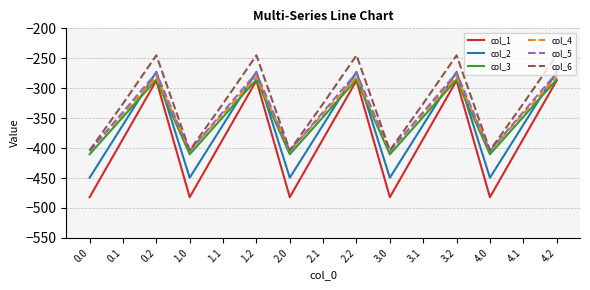

Reading right to left, transcribe all the data shown in this chart.

col_1: 4.2=-287.1	4.1=-384.6	4.0=-482.0	3.2=-287.1	3.1=-384.6	3.0=-482.0	2.2=-287.1	2.1=-384.6	2.0=-482.0	1.2=-287.1	1.1=-384.6	1.0=-482.0	0.2=-287.1	0.1=-384.6	0.0=-482.0
col_2: 4.2=-272.7	4.1=-361.1	4.0=-449.5	3.2=-272.7	3.1=-361.1	3.0=-449.5	2.2=-272.7	2.1=-361.1	2.0=-449.5	1.2=-272.7	1.1=-361.1	1.0=-449.5	0.2=-272.7	0.1=-361.1	0.0=-449.5
col_3: 4.2=-285.5	4.1=-347.9	4.0=-410.3	3.2=-285.5	3.1=-347.9	3.0=-410.3	2.2=-285.5	2.1=-347.9	2.0=-410.3	1.2=-285.5	1.1=-347.9	1.0=-410.3	0.2=-285.5	0.1=-347.9	0.0=-410.3
col_4: 4.2=-281.0	4.1=-342.7	4.0=-404.4	3.2=-281.0	3.1=-342.7	3.0=-404.4	2.2=-281.0	2.1=-342.7	2.0=-404.4	1.2=-281.0	1.1=-342.7	1.0=-404.4	0.2=-281.0	0.1=-342.7	0.0=-404.4
col_5: 4.2=-274.4	4.1=-339.6	4.0=-404.9	3.2=-274.4	3.1=-339.6	3.0=-404.9	2.2=-274.4	2.1=-339.6	2.0=-404.9	1.2=-274.4	1.1=-339.6	1.0=-404.9	0.2=-274.4	0.1=-339.6	0.0=-404.9
col_6: 4.2=-245.0	4.1=-325.7	4.0=-403.8	3.2=-245.0	3.1=-325.7	3.0=-403.8	2.2=-245.0	2.1=-325.7	2.0=-403.8	1.2=-245.0	1.1=-325.7	1.0=-403.8	0.2=-245.0	0.1=-325.7	0.0=-403.8